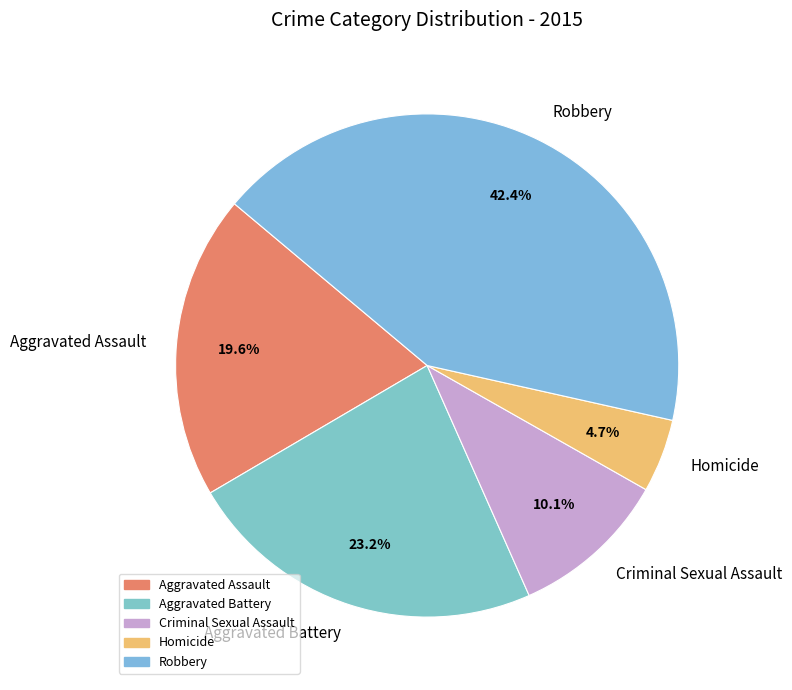

Approximately how many times larger is the value at Aggravated Battery compared to Homicide?

4.9